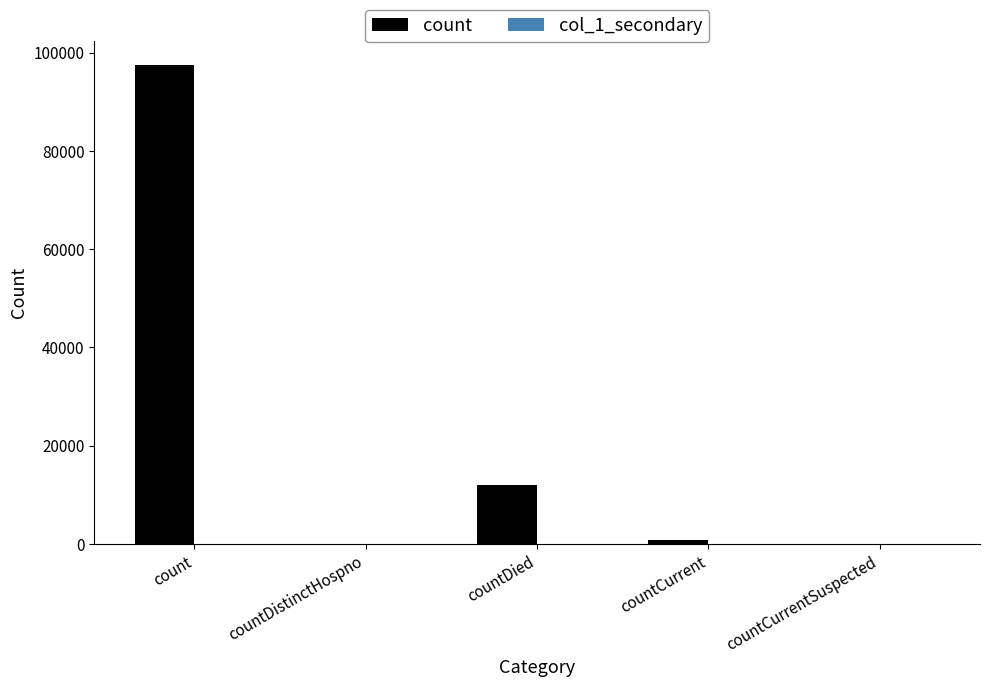

Between countDied and countDistinctHospno, which is larger?

countDied